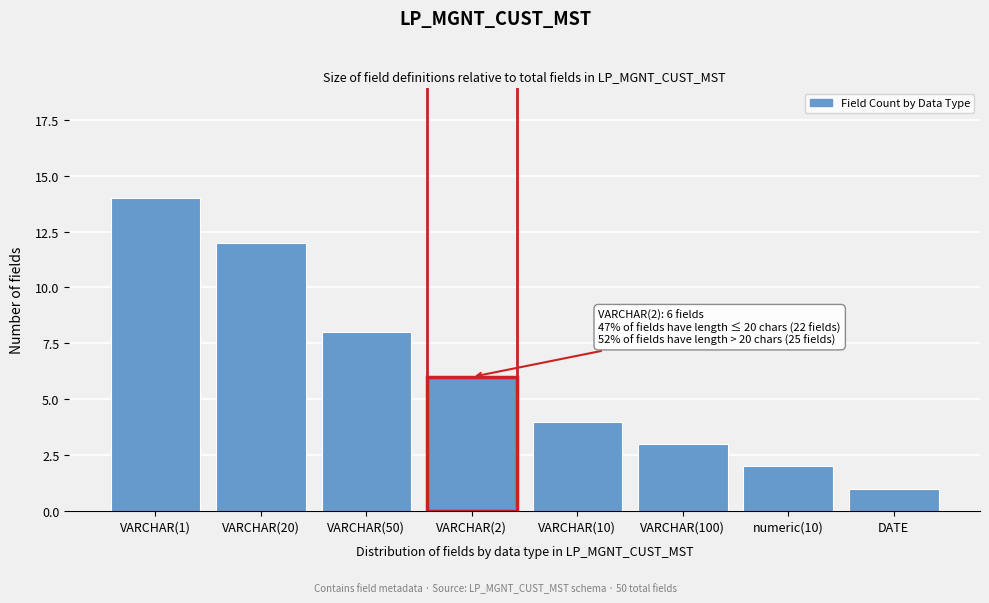

Reading right to left, extract all data points from this chart.

DATE=1	numeric(10)=2	VARCHAR(100)=3	VARCHAR(10)=4	VARCHAR(2)=6	VARCHAR(50)=8	VARCHAR(20)=12	VARCHAR(1)=14